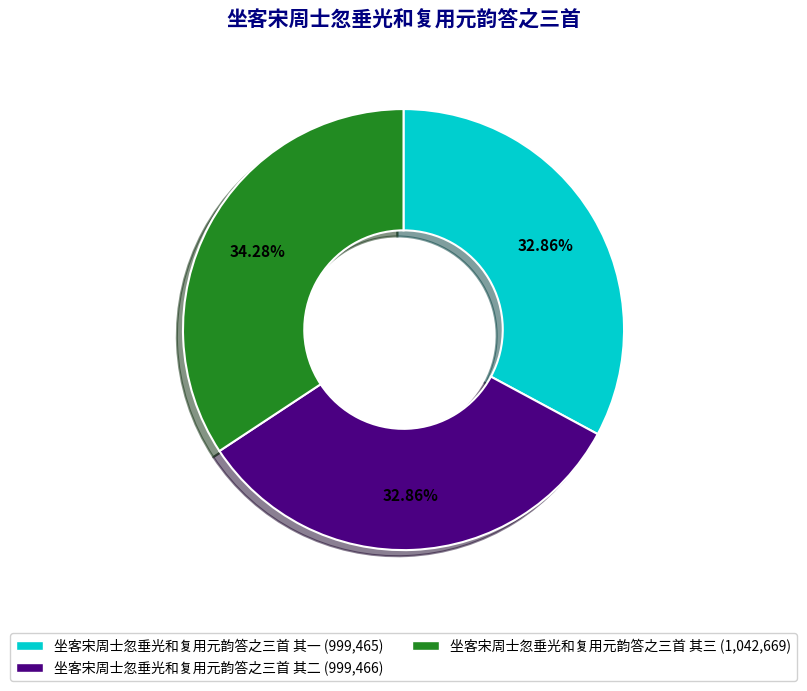

Count the number of slices in the pie.

3